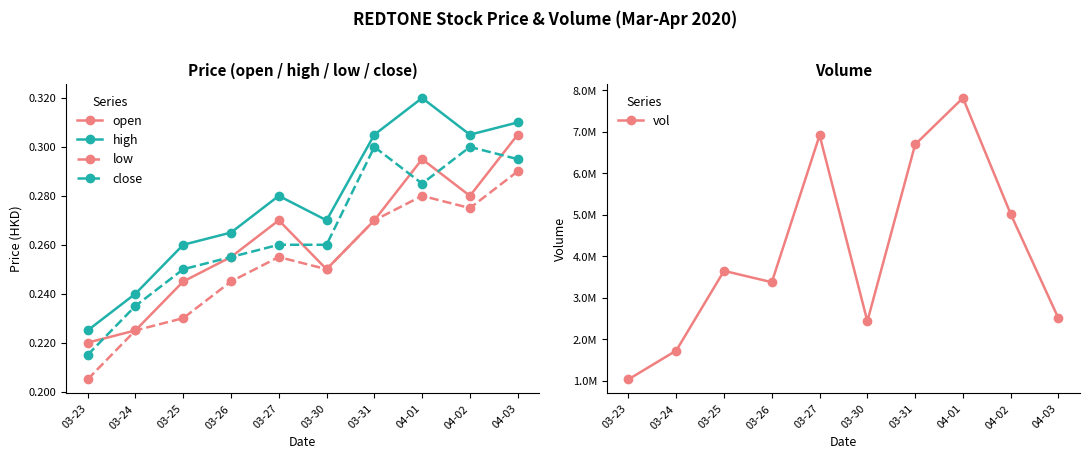

What position from the left is 03-30?

6